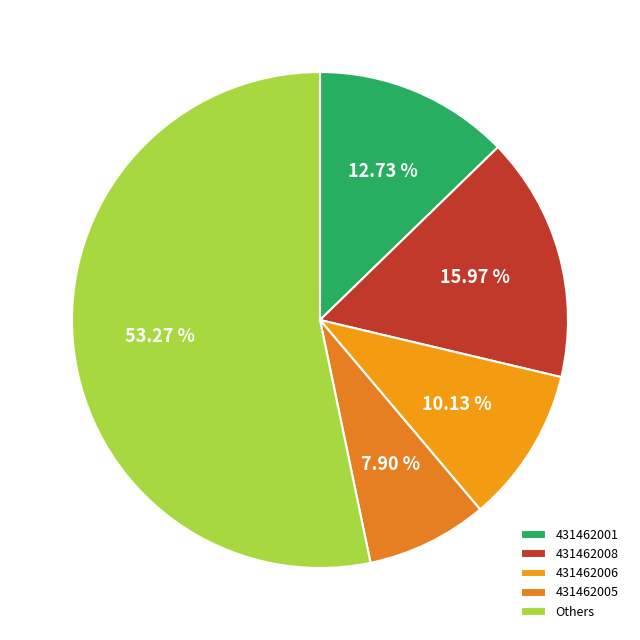

Is there any slice that represents more than half of the pie?

Yes